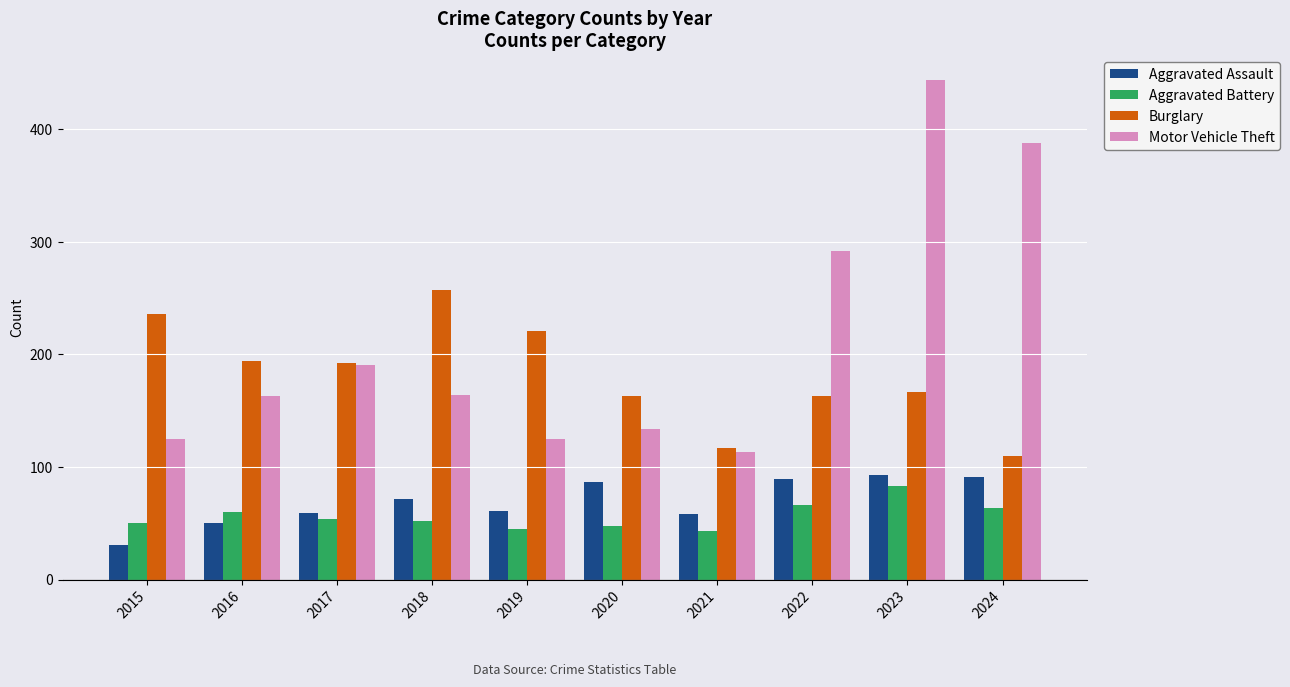

How many bars are there in each group?

4